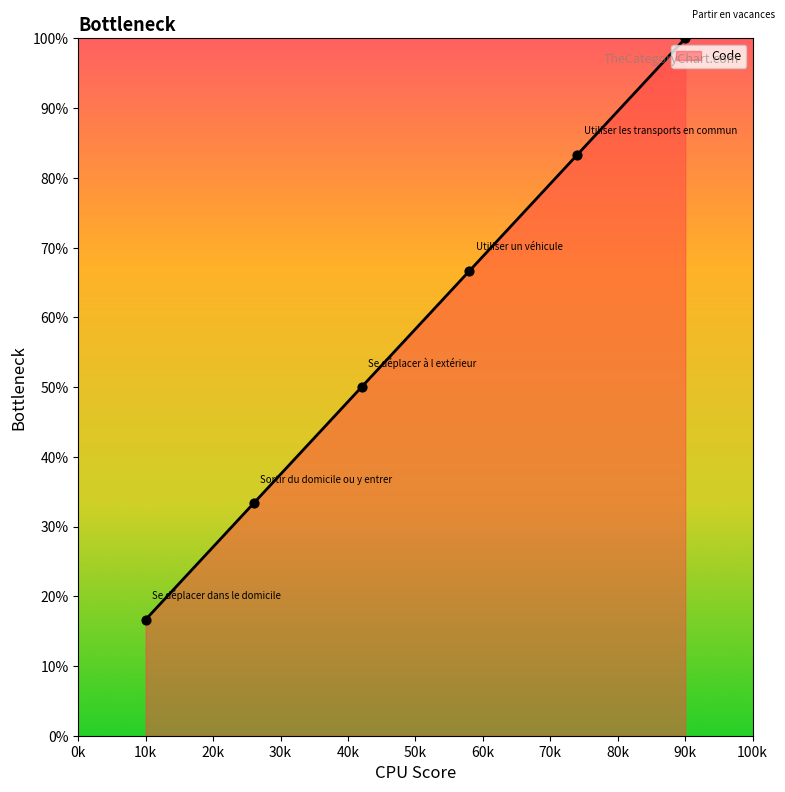

Approximately how many times larger is the value at Se déplacer à l extérieur compared to Sortir du domicile ou y entrer?

1.5